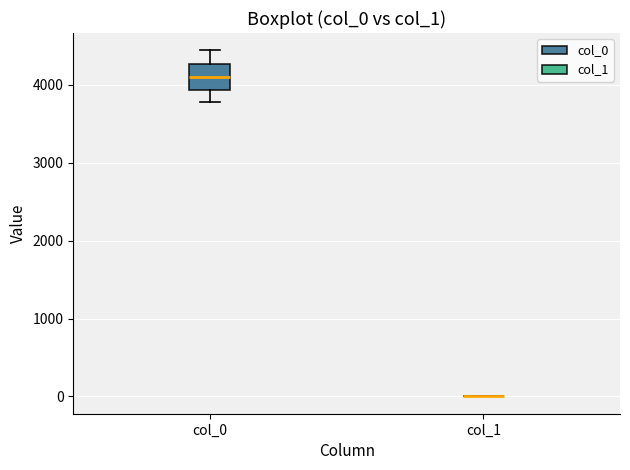

Reading left to right, read every box against the y-axis: the position of its median line, the range the box covers, and the ends of its whiskers. The values are not printed on the chart, so give them approximately, as read against the axis.

col_0: median 4100, box 3900 to 4300, whiskers 3800 to 4400
col_1: box collapsed to a line at 0, whiskers 0 to 0